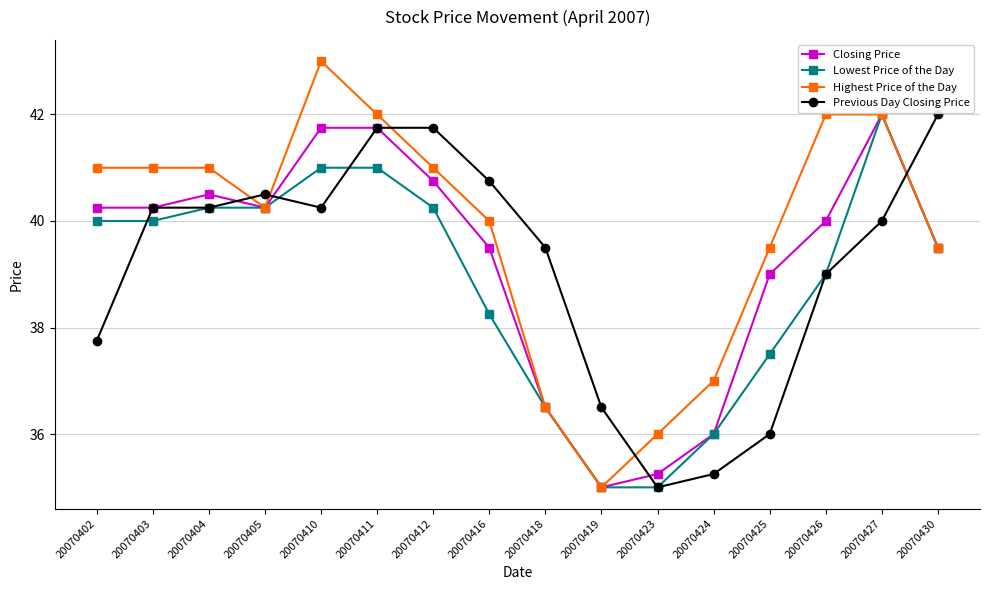

Which label corresponds to the largest value in the chart?

20070410